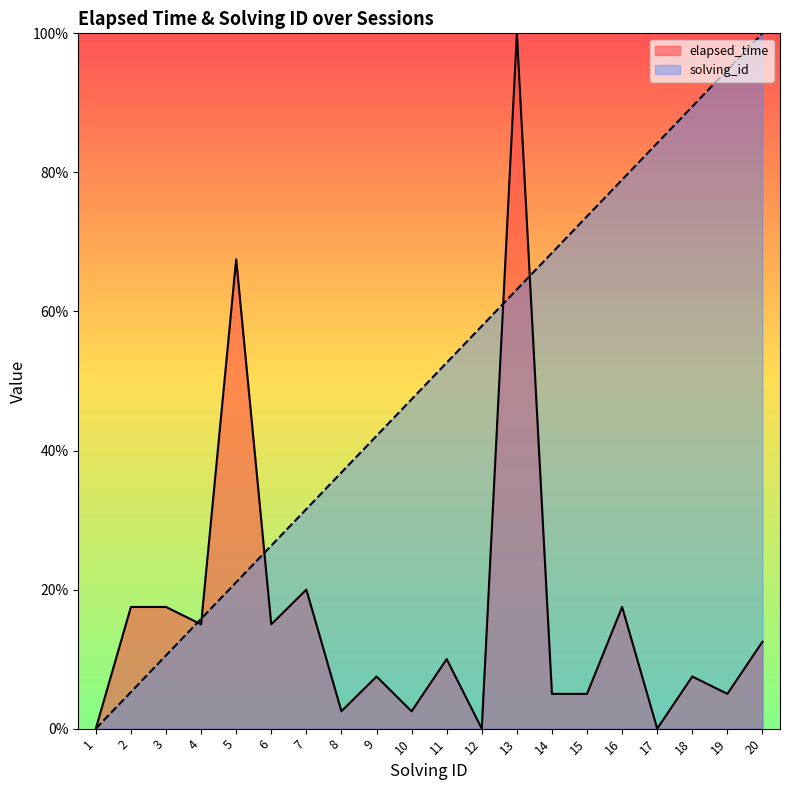

The value of elapsed_time at 2 is 10.3. True or false?

False